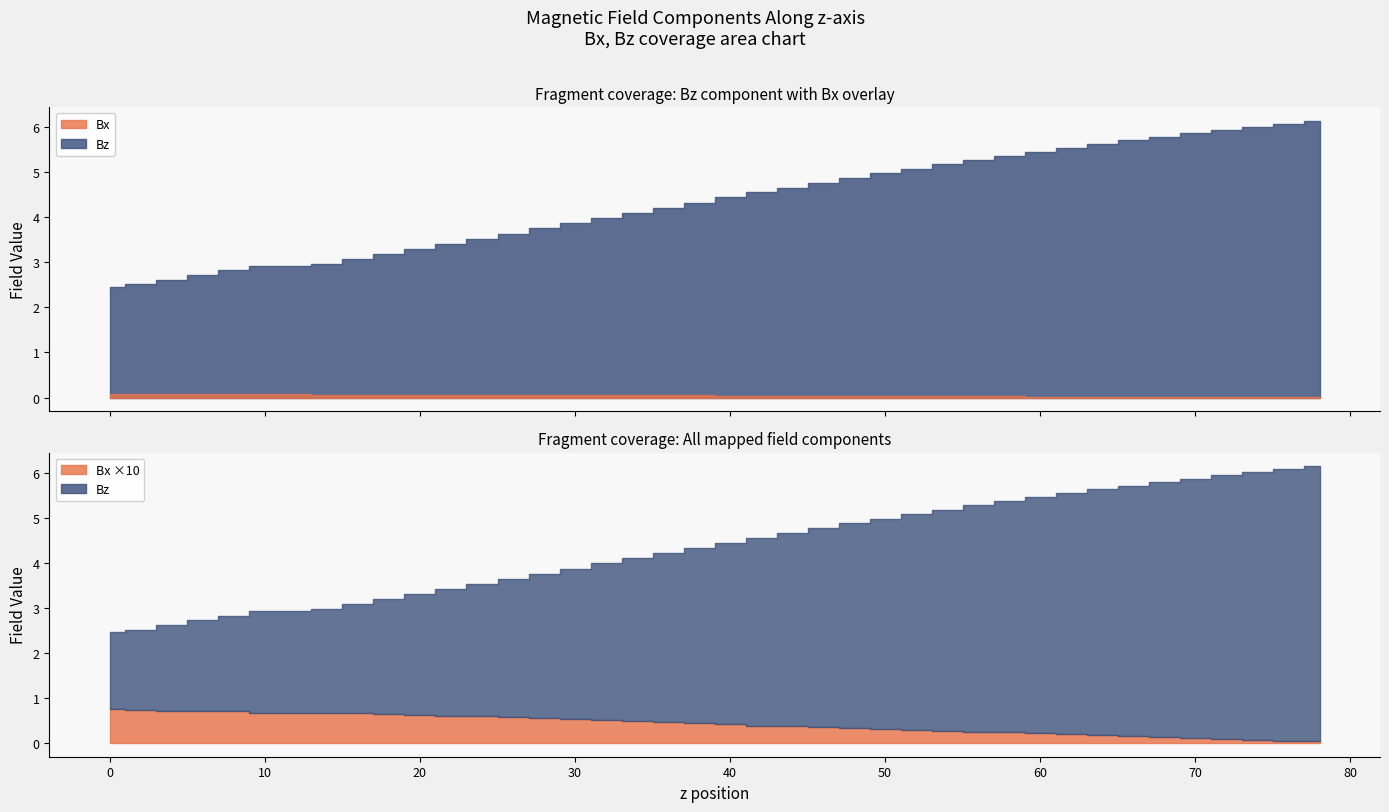

What is the difference between the maximum and minimum values in the Bz series?

3.7